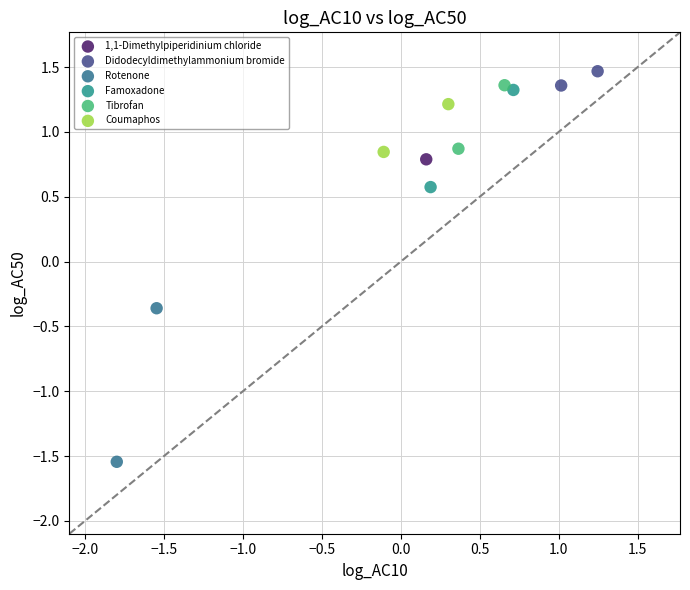

What are all the series names shown in the legend?

1,1-Dimethylpiperidinium chloride, Didodecyldimethylammonium bromide, Rotenone, Famoxadone, Tibrofan, Coumaphos